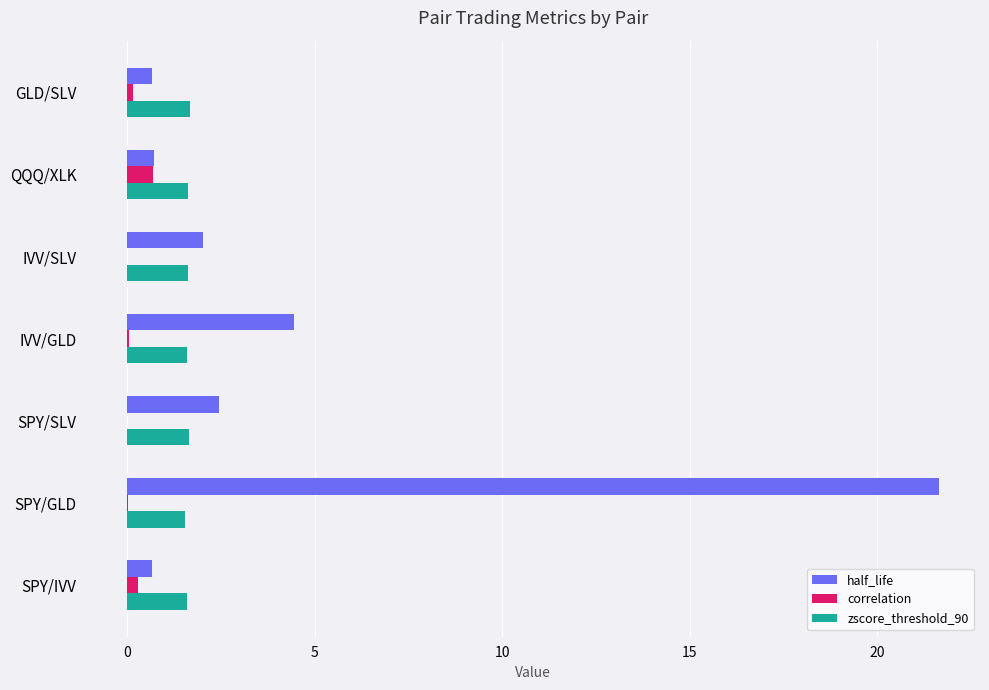

True or false: half_life has a value of 4.5 at IVV/GLD.

True